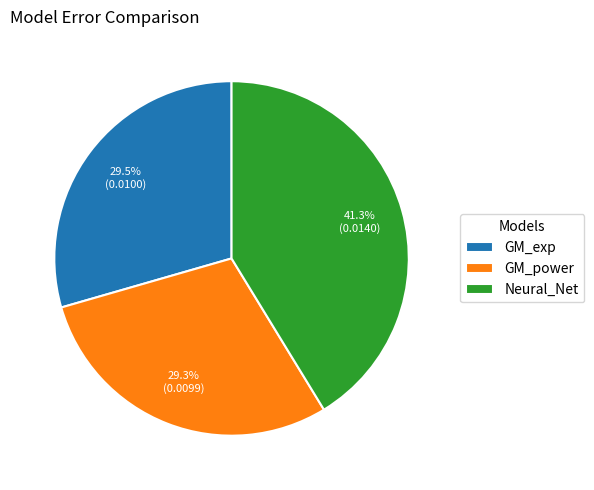

Count the number of slices in the pie.

3